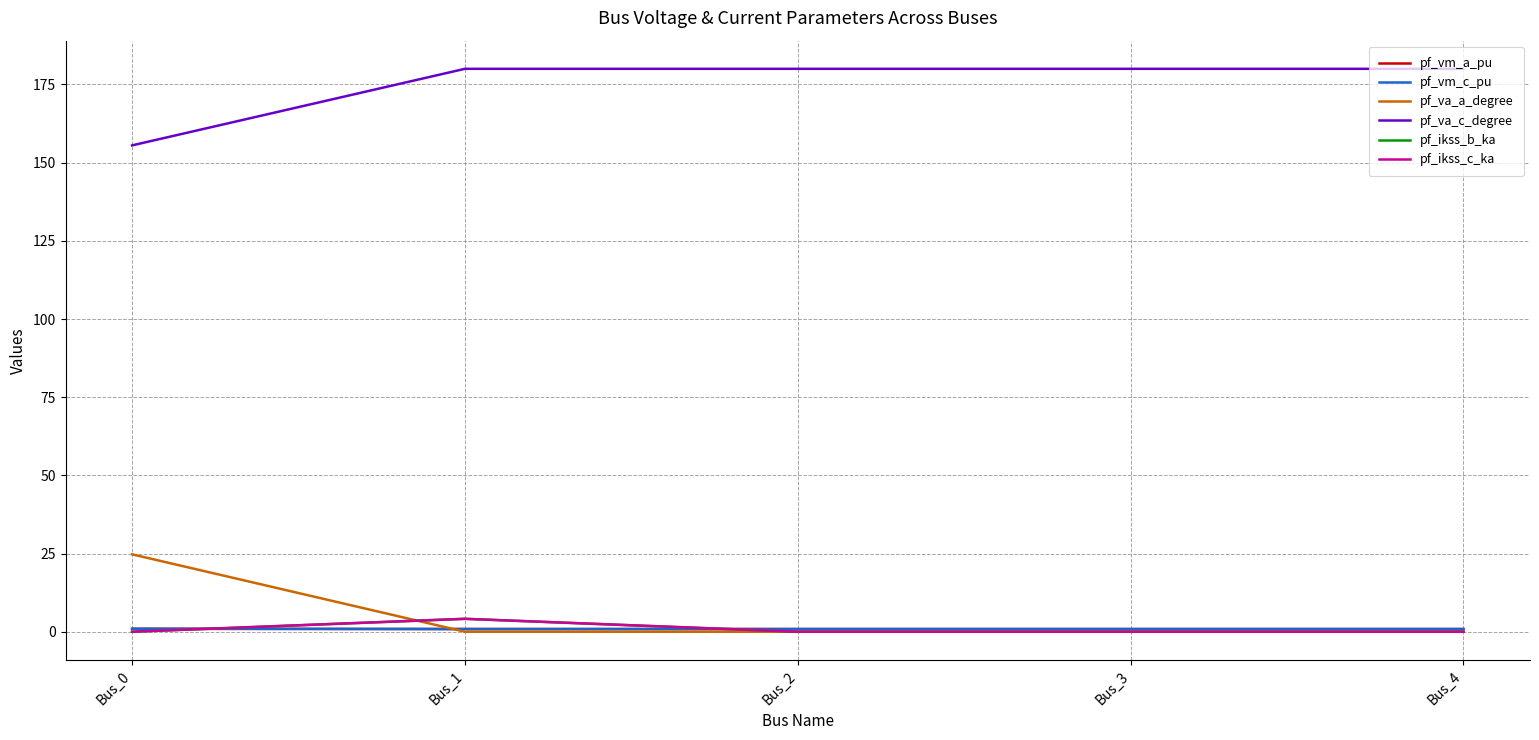

At how many categories does at least one series exceed 74?

5